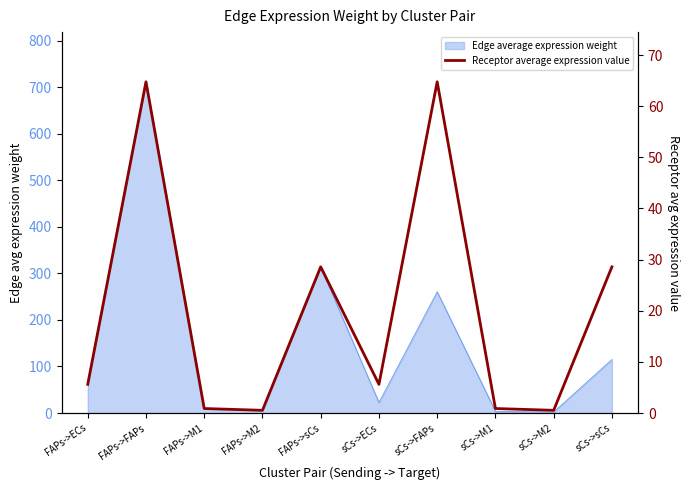

What is the change in value from FAPs->sCs to sCs->ECs?

-23.0